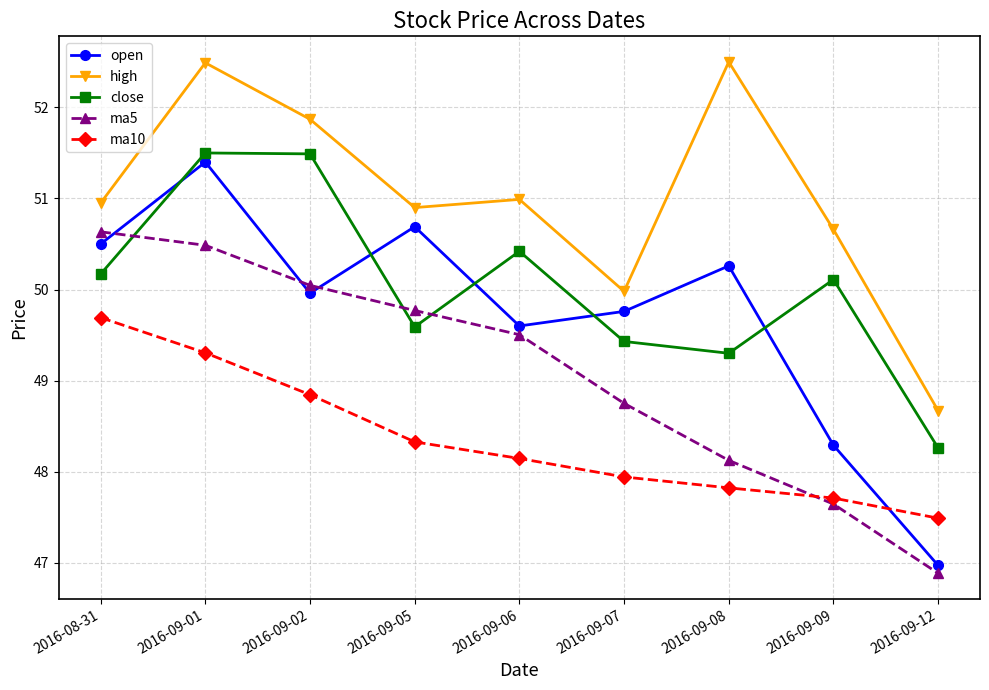

How many values in the close series exceed 50?

5